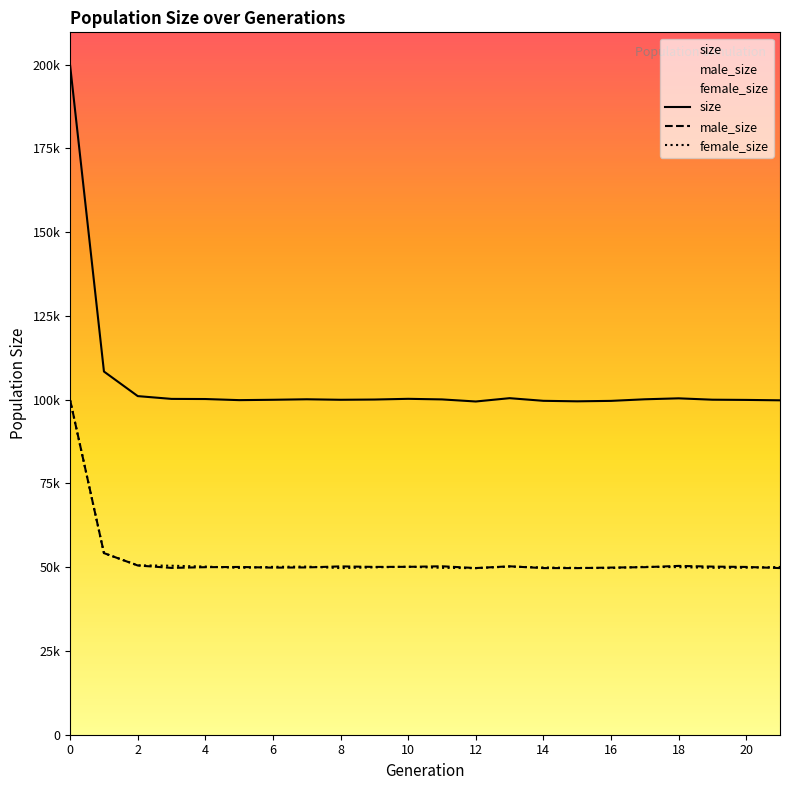

How many categories are shown in the chart?

22